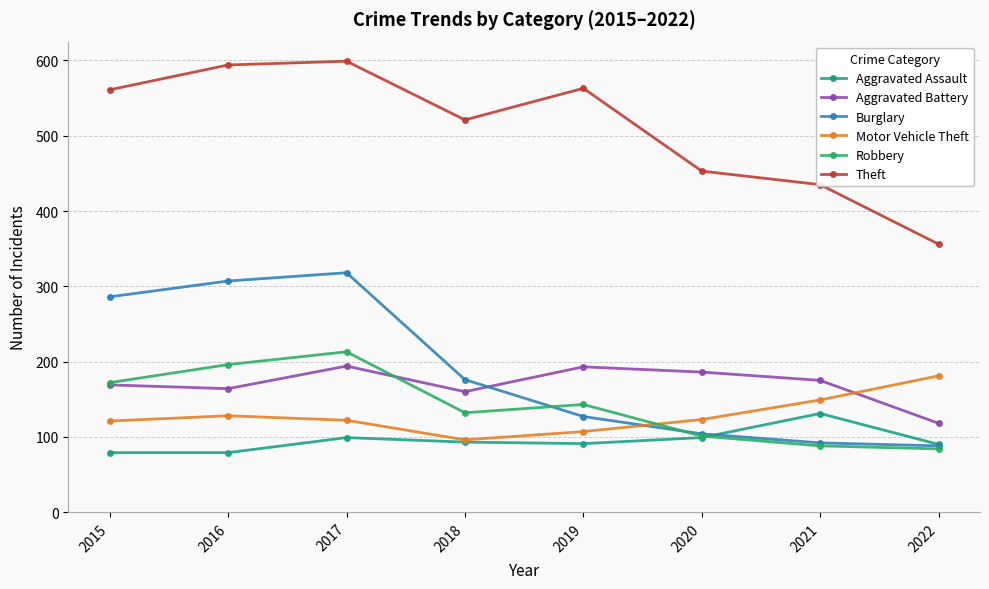

Is this an area chart (filled region under the line)?

No